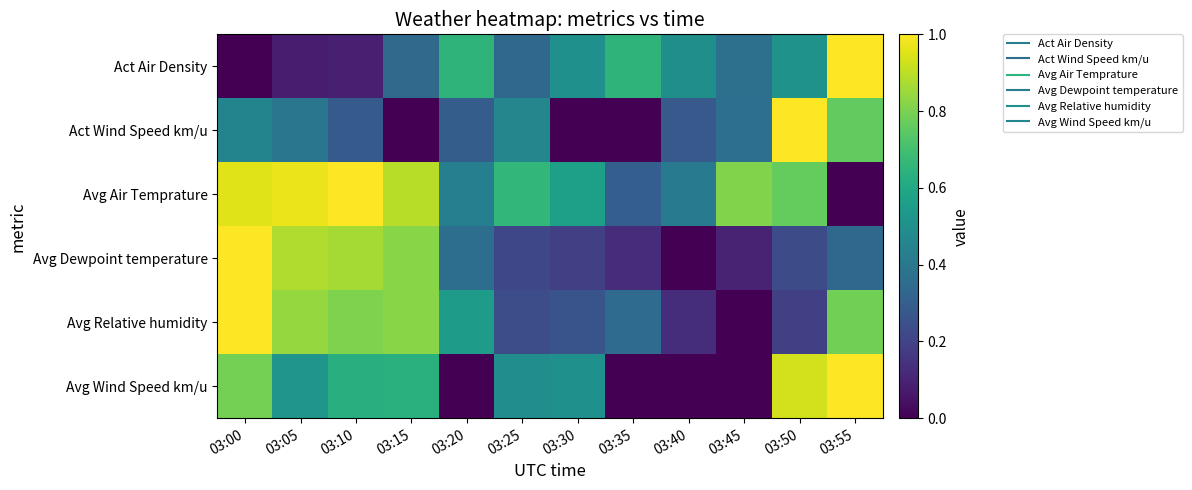

What is the difference between the highest and lowest values at 03:40?

0.5